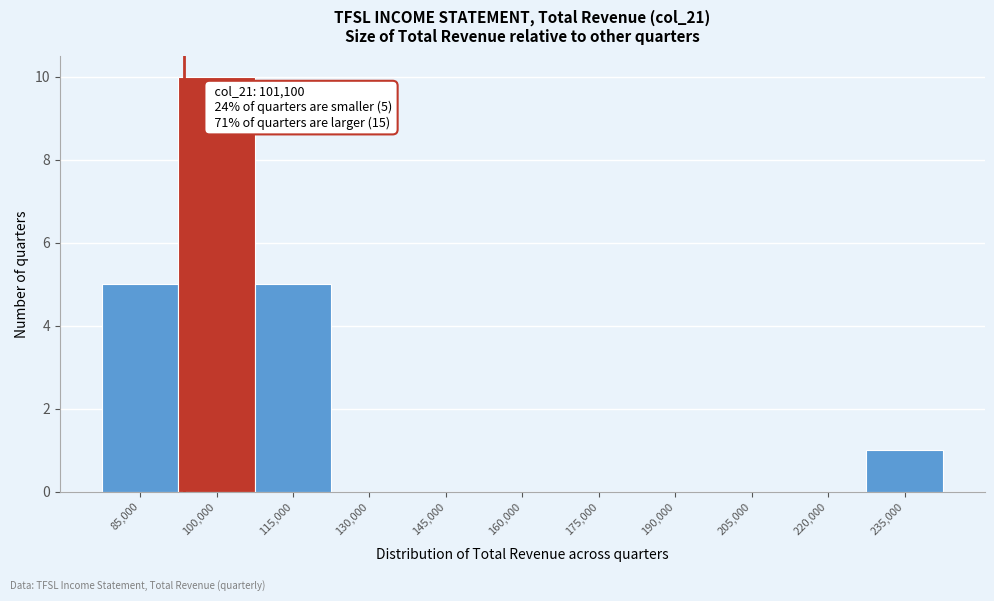

Reading right to left, what are all the values shown in this chart?

235,000=1	220,000=0	205,000=0	190,000=0	175,000=0	160,000=0	145,000=0	130,000=0	115,000=5	100,000=10	85,000=5